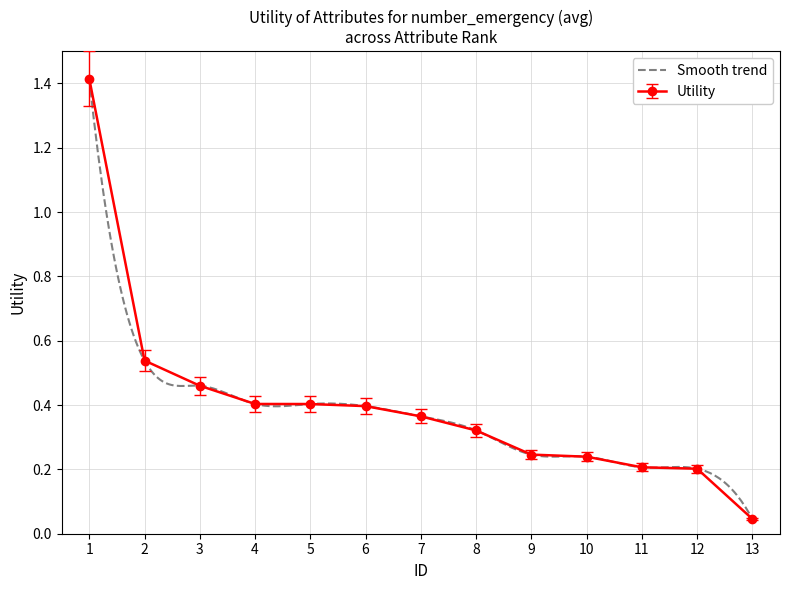

List the labels in order of value, smallest first.

13, 12, 11, 10, 9, 8, 7, 6, 5, 4, 3, 2, 1